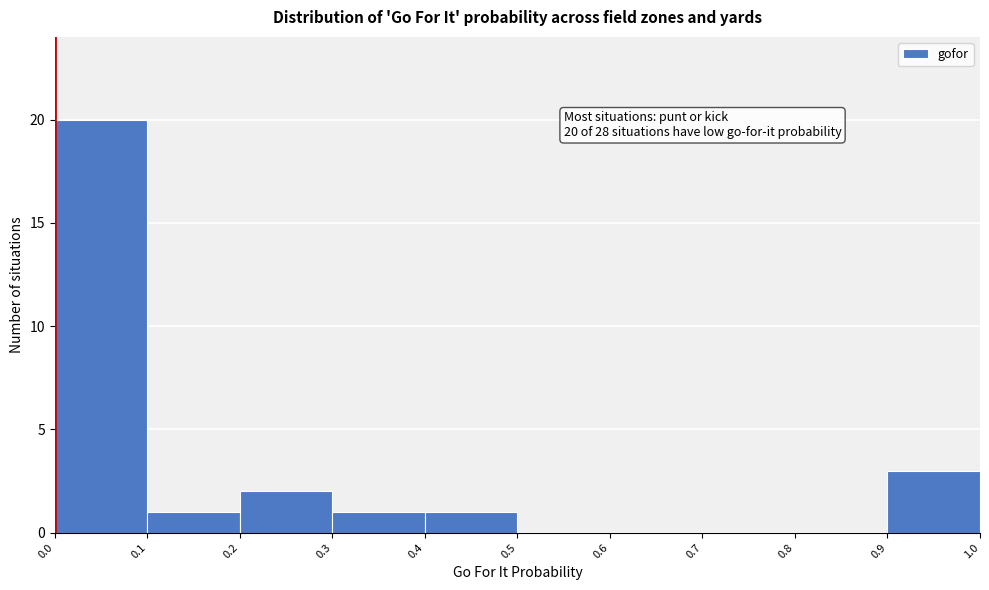

Which range on the x-axis has the tallest bar?

0.0 to 0.1